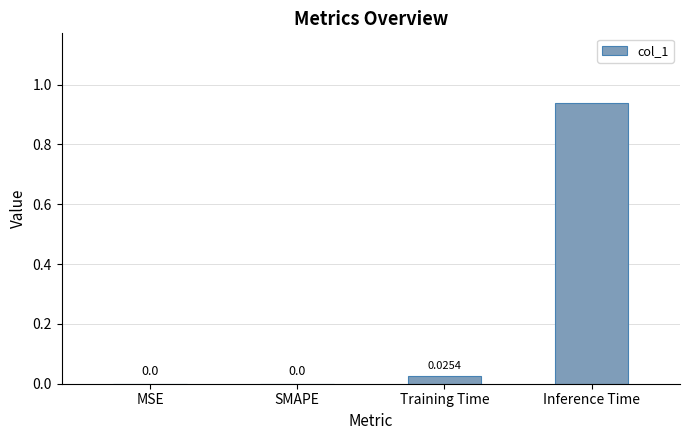

Between Inference Time and MSE, which is larger?

Inference Time